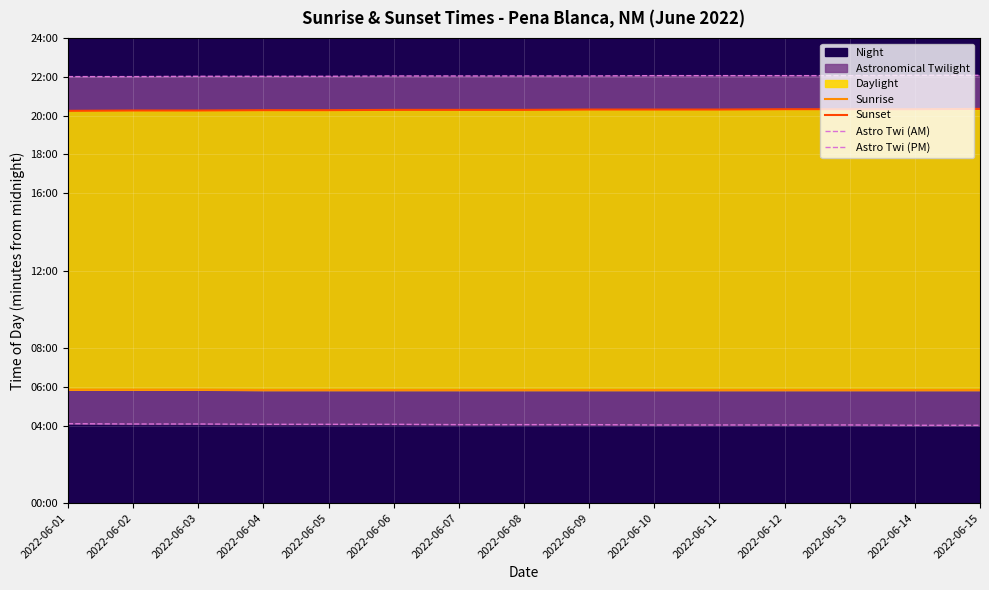

Where does the Astro Twi (AM) series first go above 243?

2022-06-01